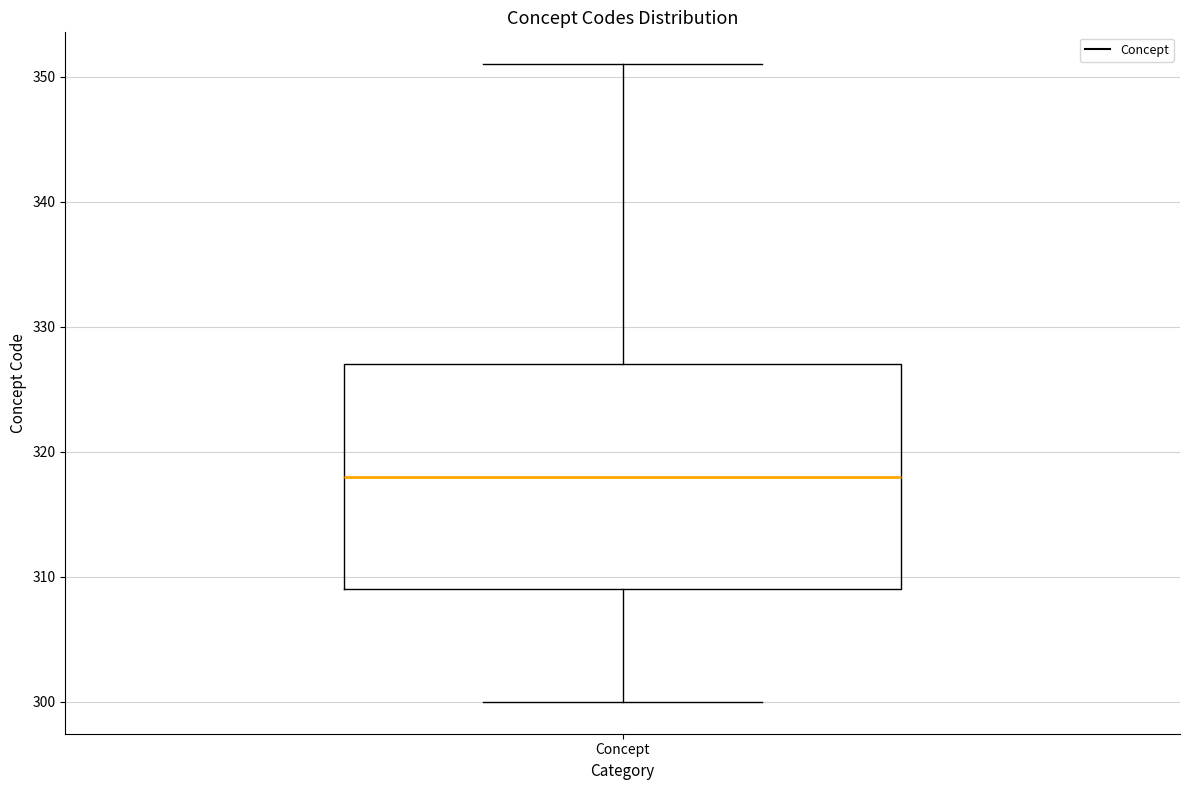

Transcribe this box plot: give where the median line is, the range the box spans, and where the two whiskers end, as read against the y-axis. The values are not printed on the chart, so give them approximately, as read against the axis.

median 318, box 309 to 327, whiskers 300 to 351